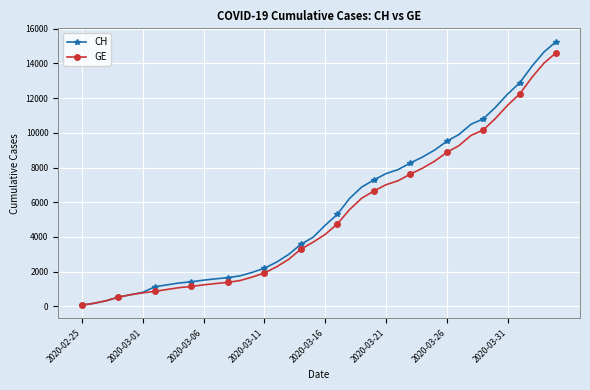

What is the greatest value displayed?

15267